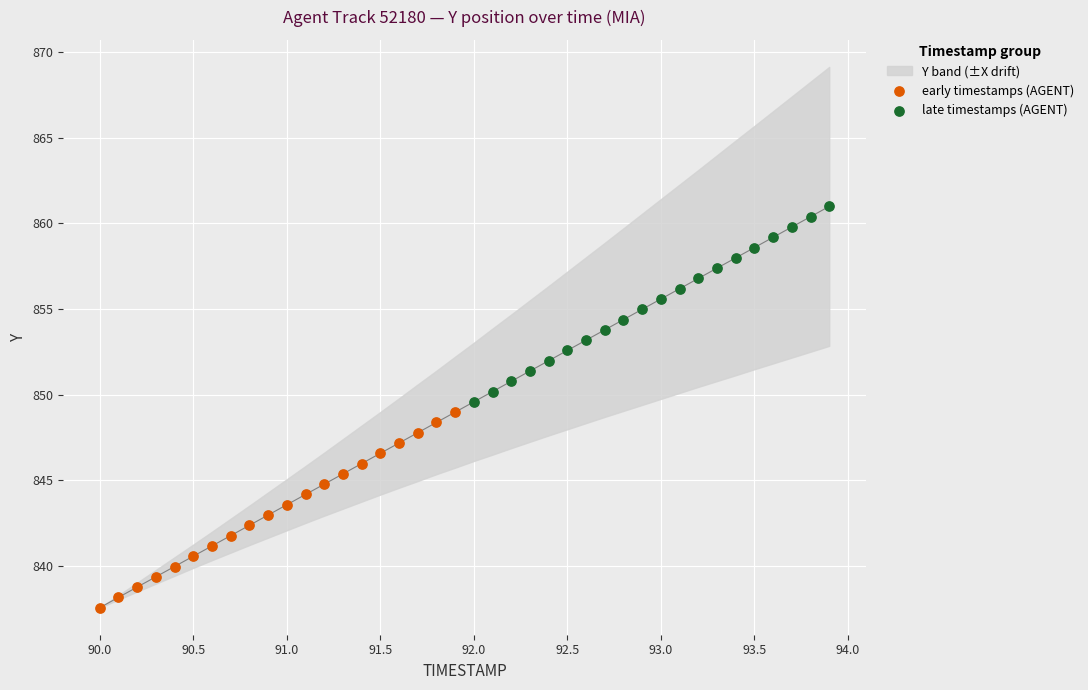

Which series has the widest spread of Y values?

early timestamps (AGENT)